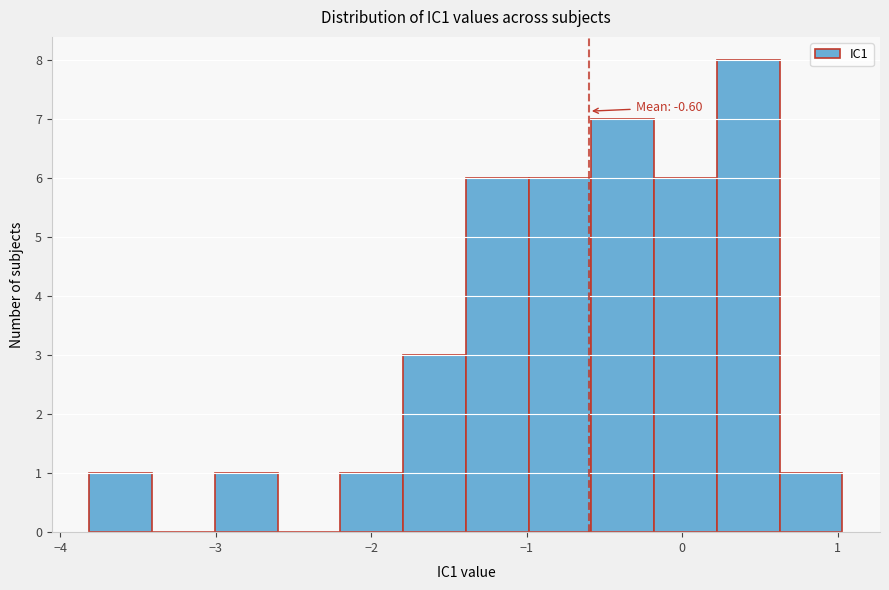

Which range on the x-axis has the tallest bar?

0.2 to 0.6